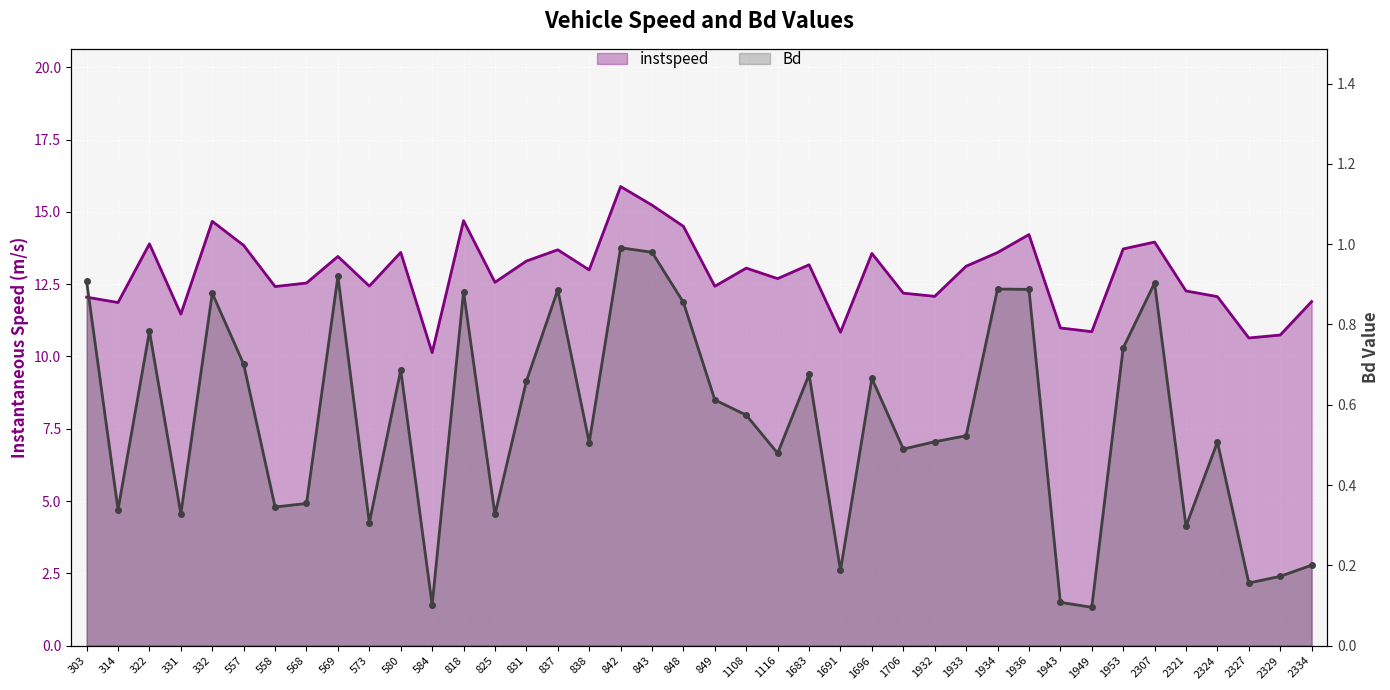

The value of instspeed at 568 is 12.5. True or false?

True